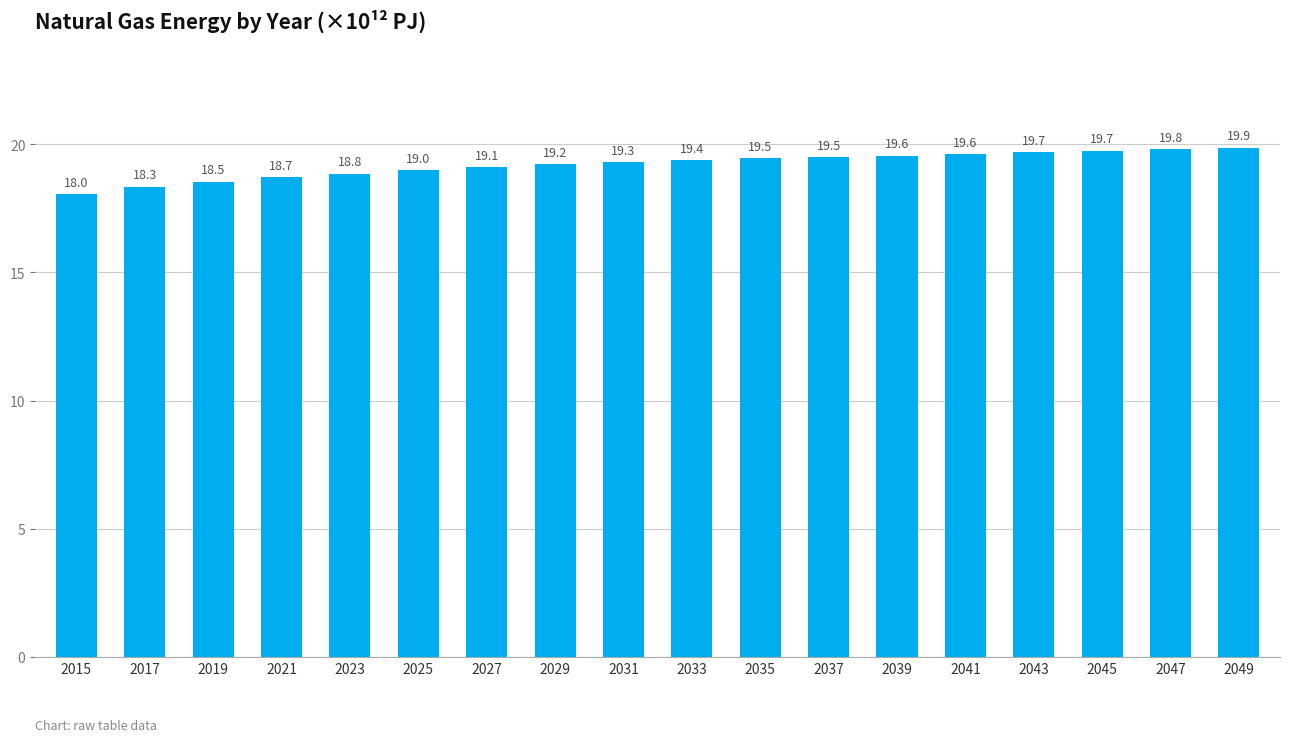

What is the minimum value shown in the chart?

18.0